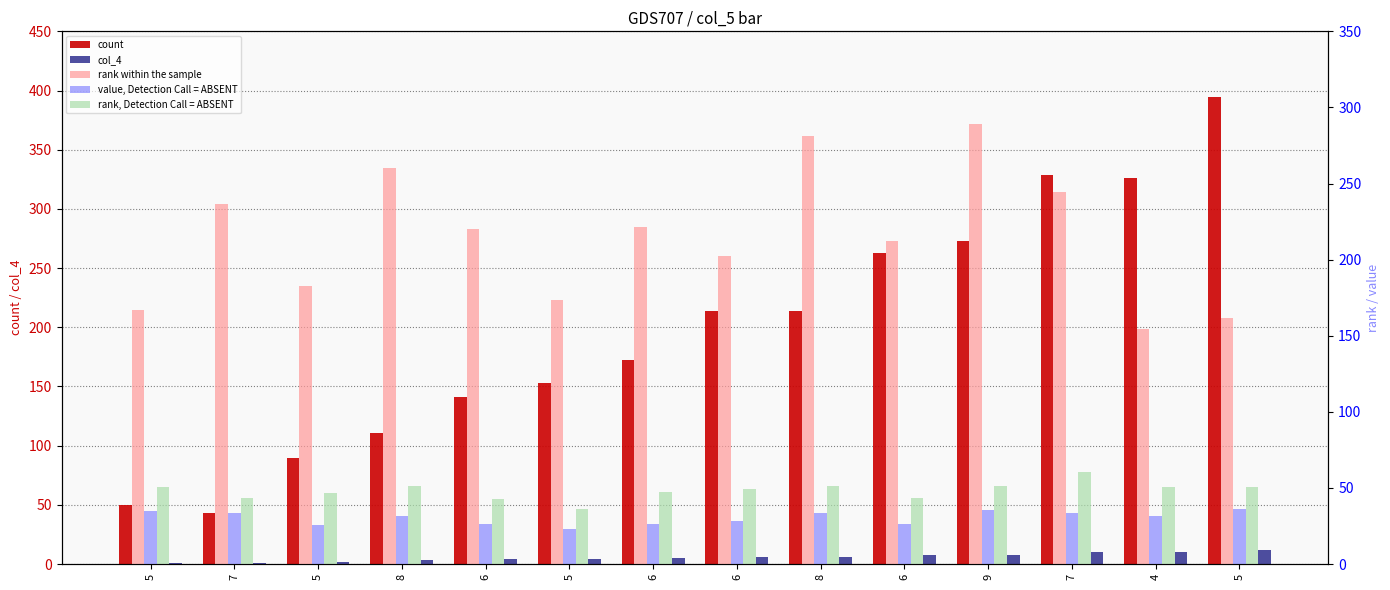

Between 6 and 5, which is larger?

6